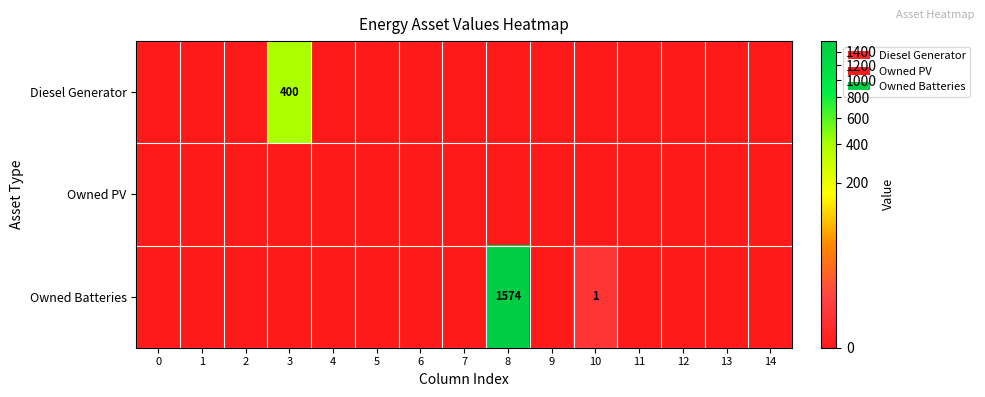

Which label corresponds to the largest value in the chart?

8